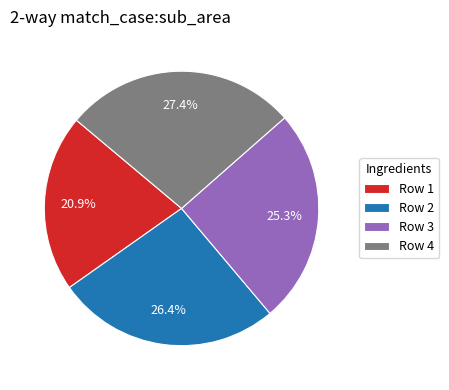

Is it true that Row 3 is 25% of the pie?

True